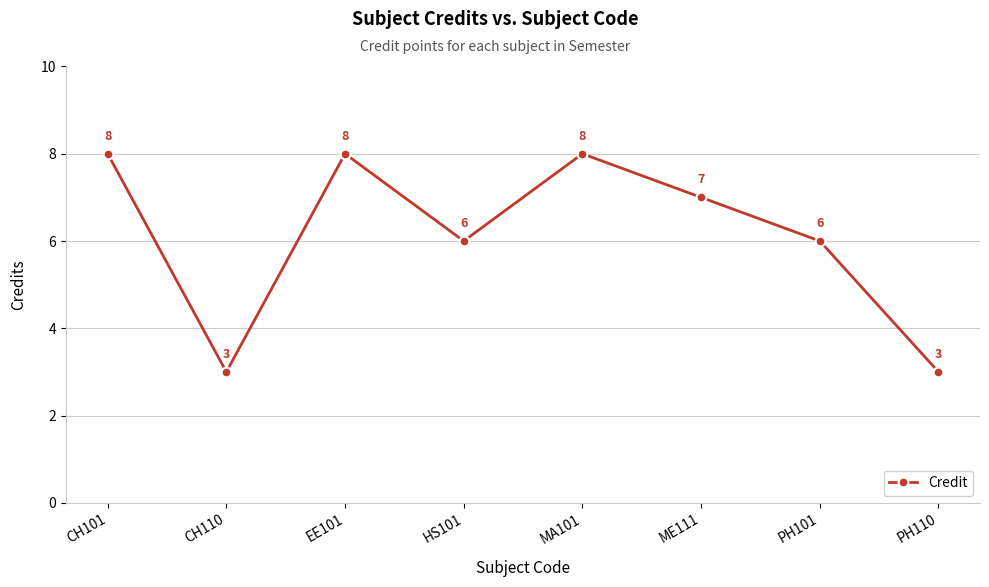

The value at HS101 is 8. True or false?

False